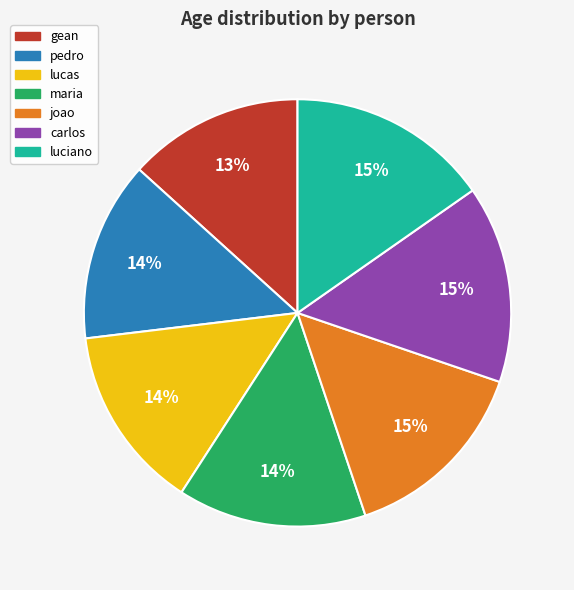

To the nearest percent, what is the difference between the largest and smallest slice percentages?

2%